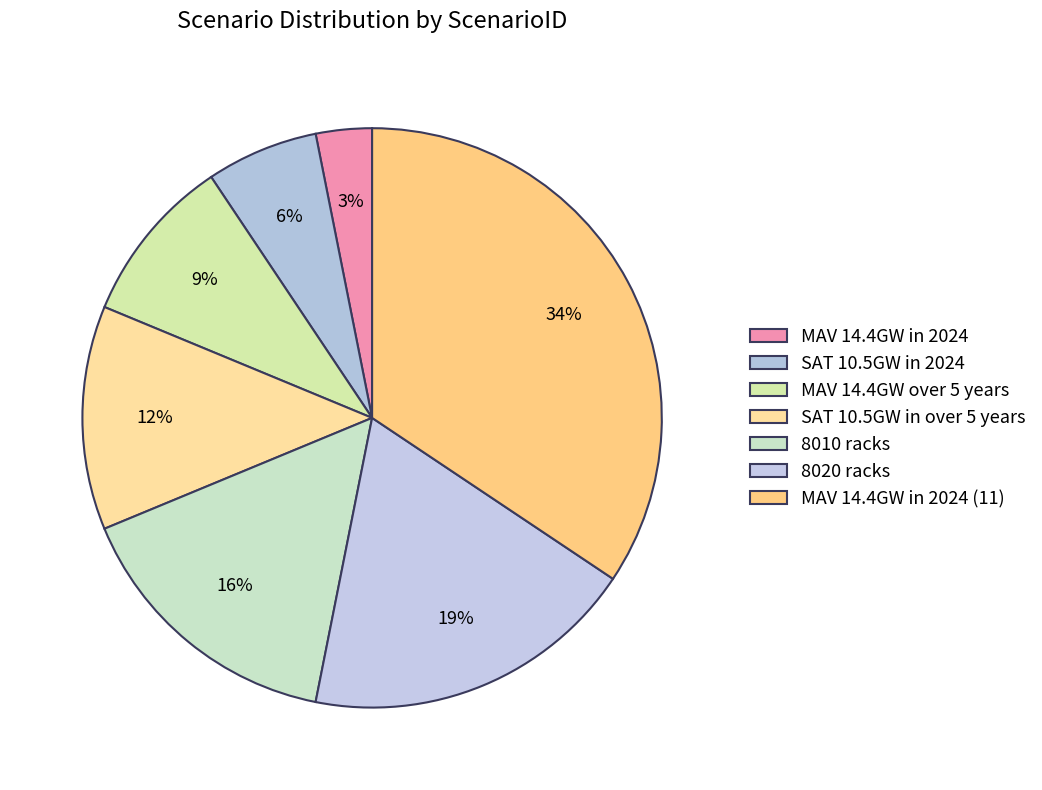

To the nearest percent, what portion does SAT 10.5GW in 2024 represent?

6%